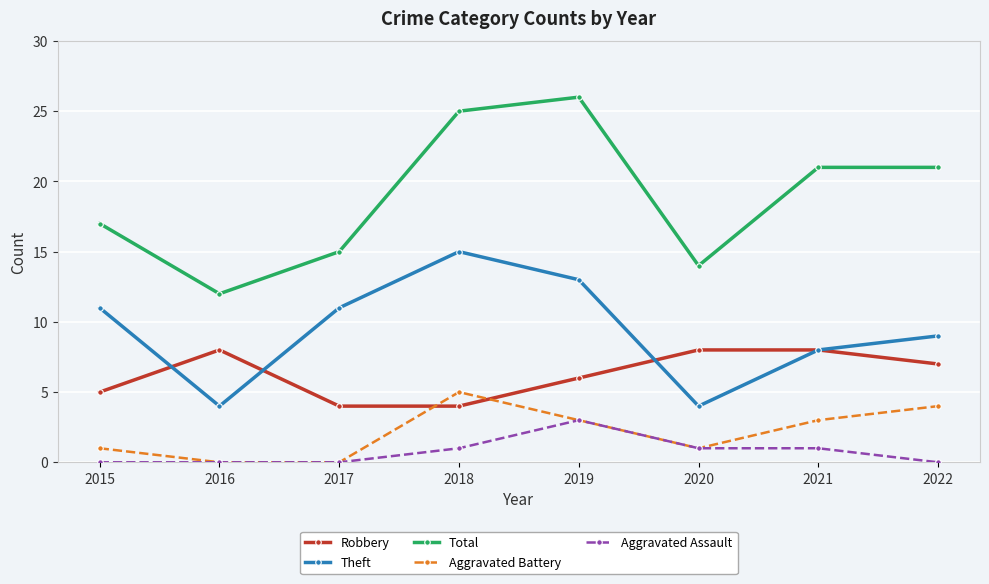

How many data points does each series have?

8